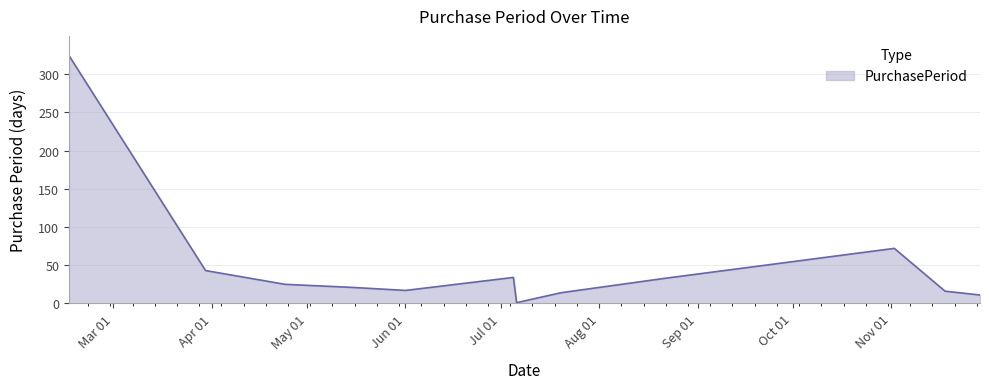

What is the difference between the second highest and second lowest values?

61